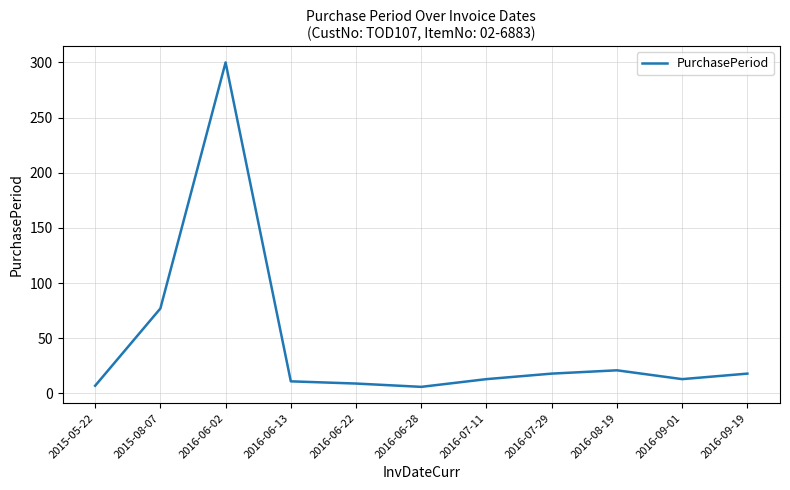

What is the smallest value displayed?

6